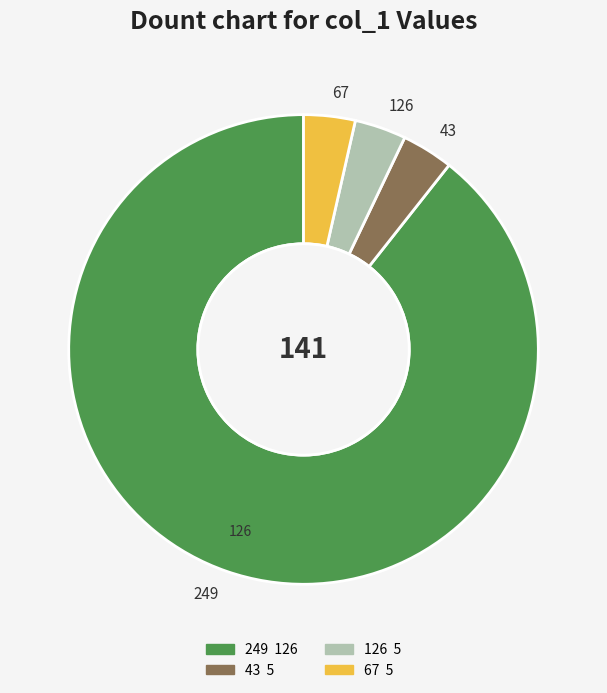

How many segments does this pie chart have?

4